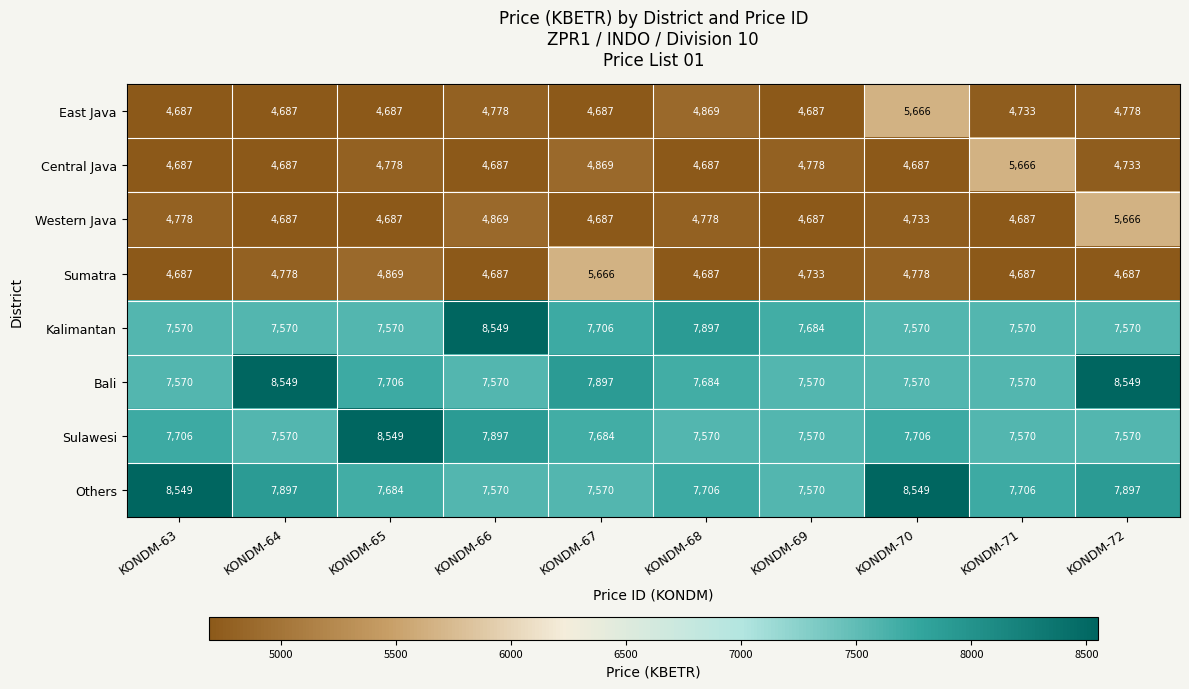

What is the minimum value for East Java?

4687